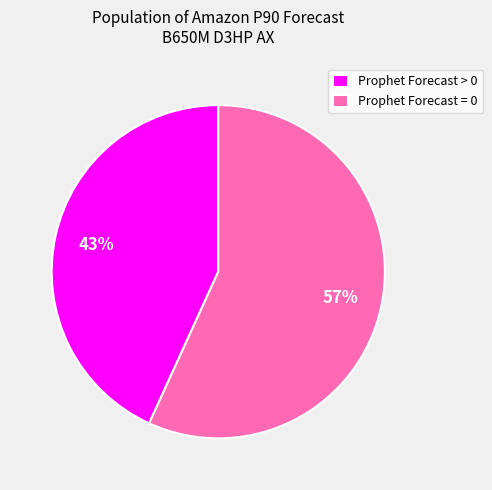

What is the ratio of the value at Prophet Forecast = 0 to the value at Prophet Forecast > 0?

1.3